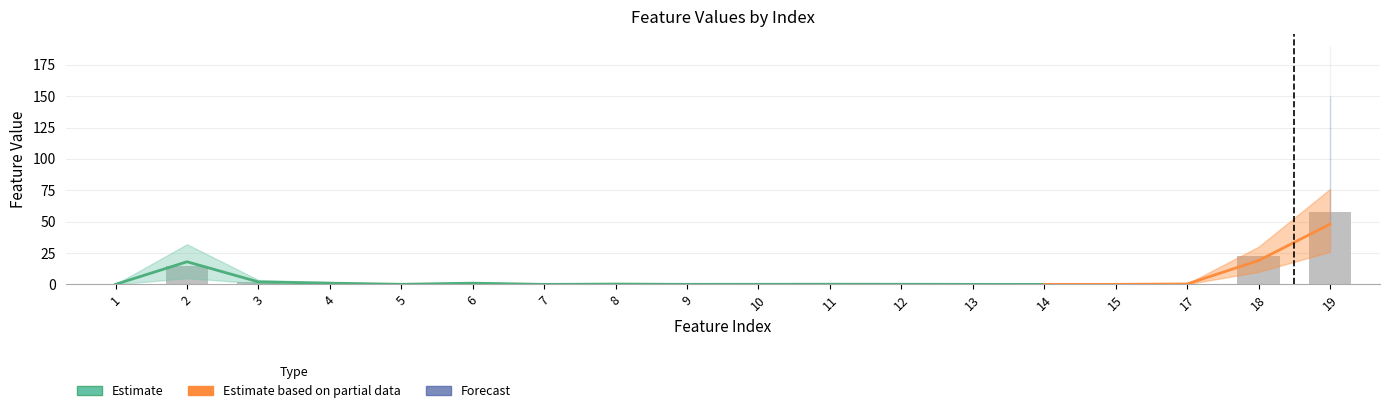

Which series has the widest spread of values?

Forecast